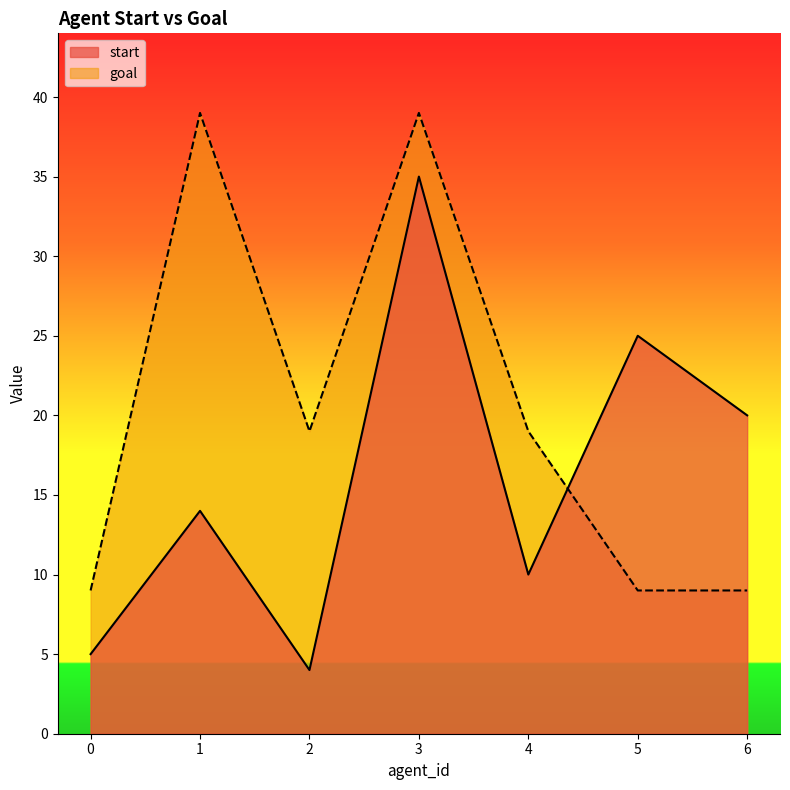

Rank the categories by start value from lowest to highest.

2, 0, 4, 1, 6, 5, 3